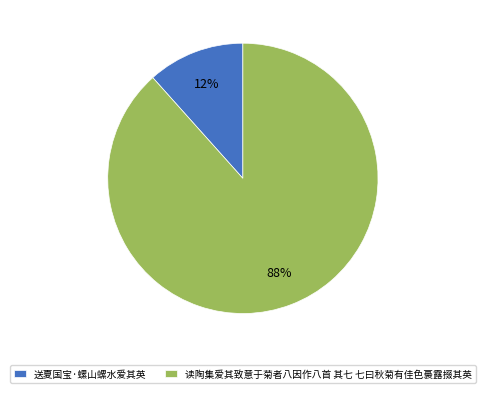

To the nearest percent, what portion does 送夏国宝·螺山螺水爱其英 represent?

12%